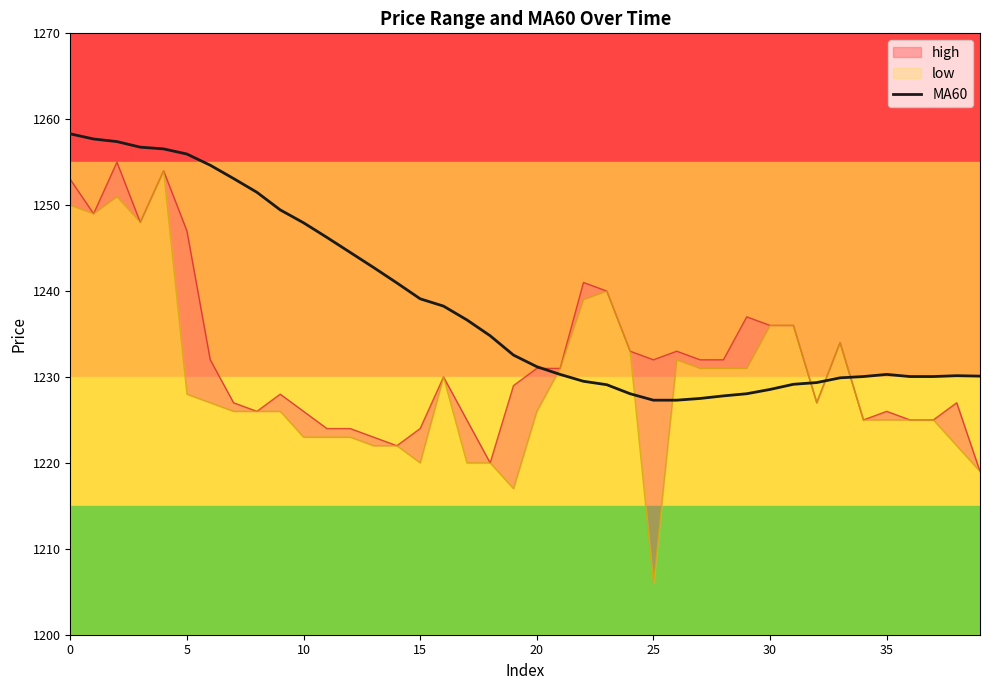

What is the lowest value of the MA60 series?

1227.3